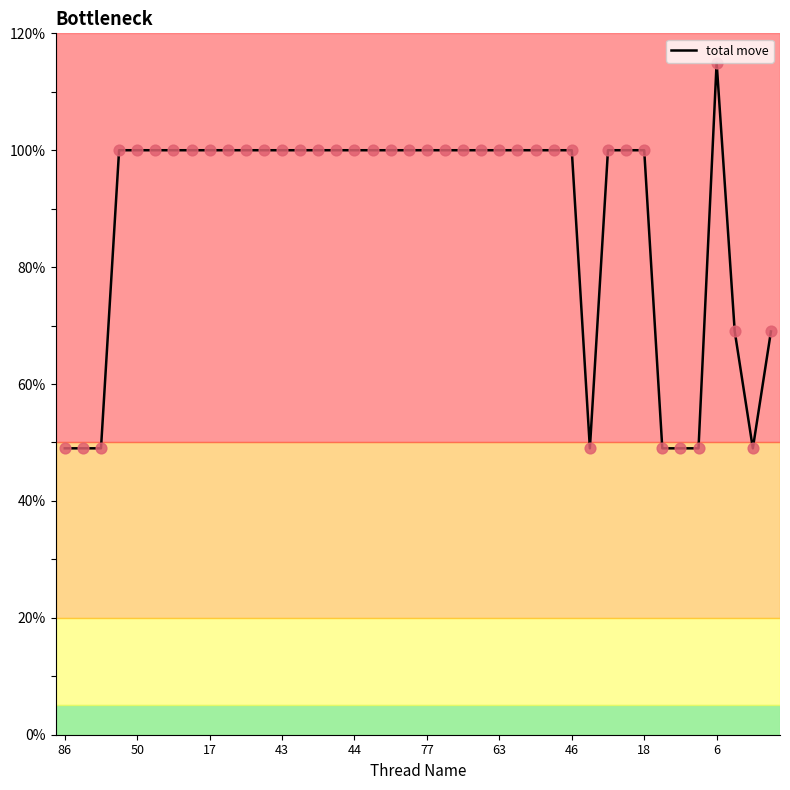

What is the difference between the maximum and minimum values?

66